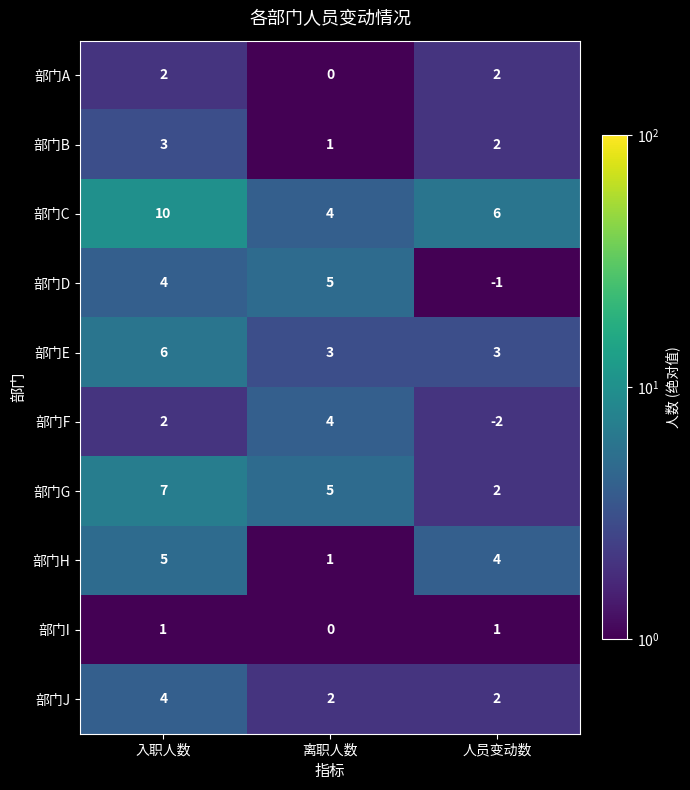

Reading right to left, what are all the values shown in this chart?

部门A: 2	0	2
部门B: 2	1	3
部门C: 6	4	10
部门D: -1	5	4
部门E: 3	3	6
部门F: -2	4	2
部门G: 2	5	7
部门H: 4	1	5
部门I: 1	0	1
部门J: 2	2	4